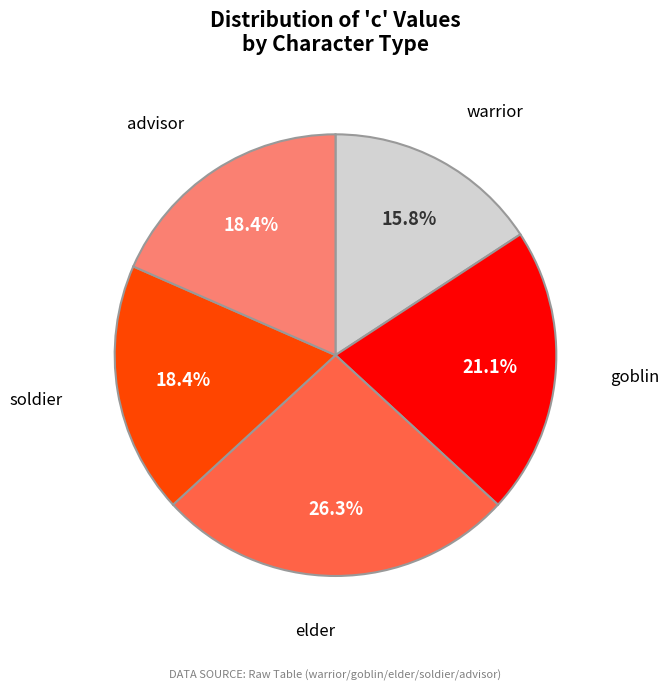

To the nearest percent, what is the average slice percentage?

20%